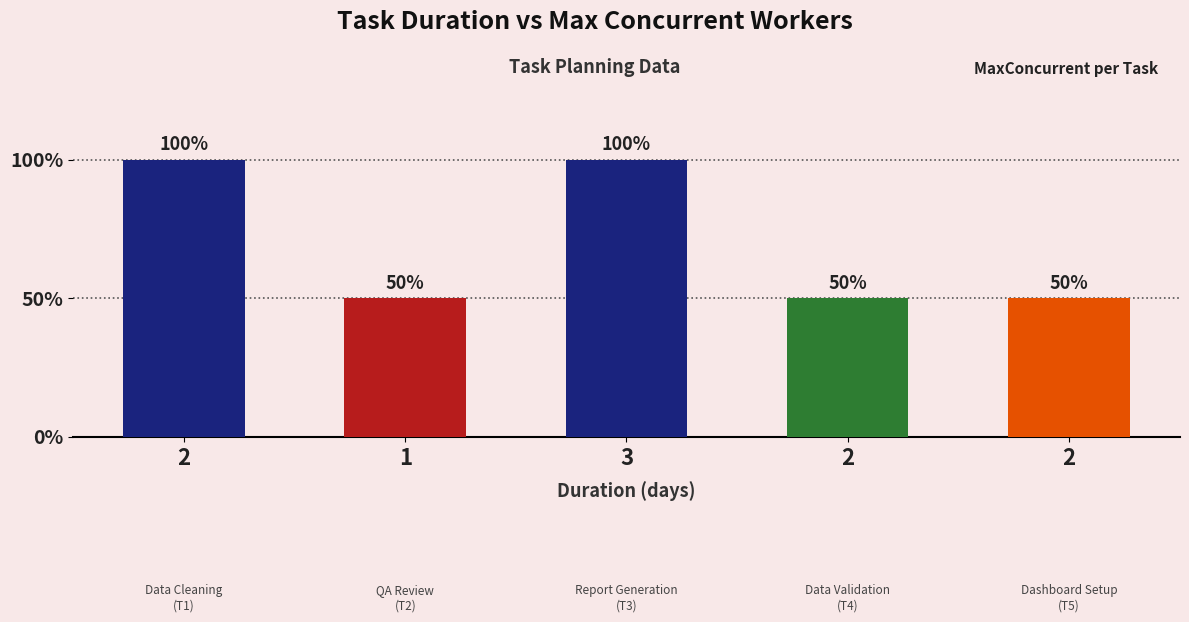

Are the bars horizontal?

No